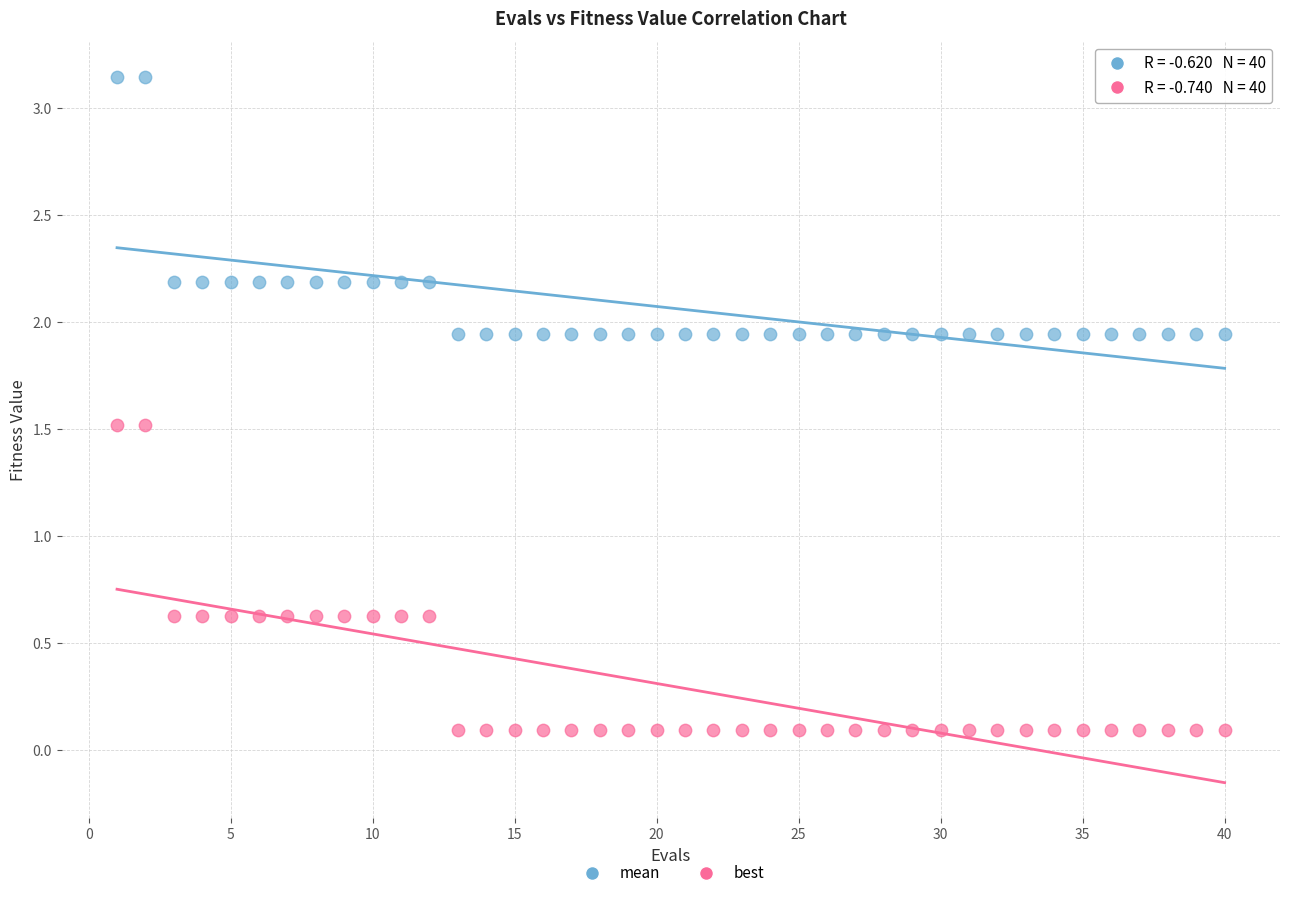

Which series contains the highest Y value?

mean